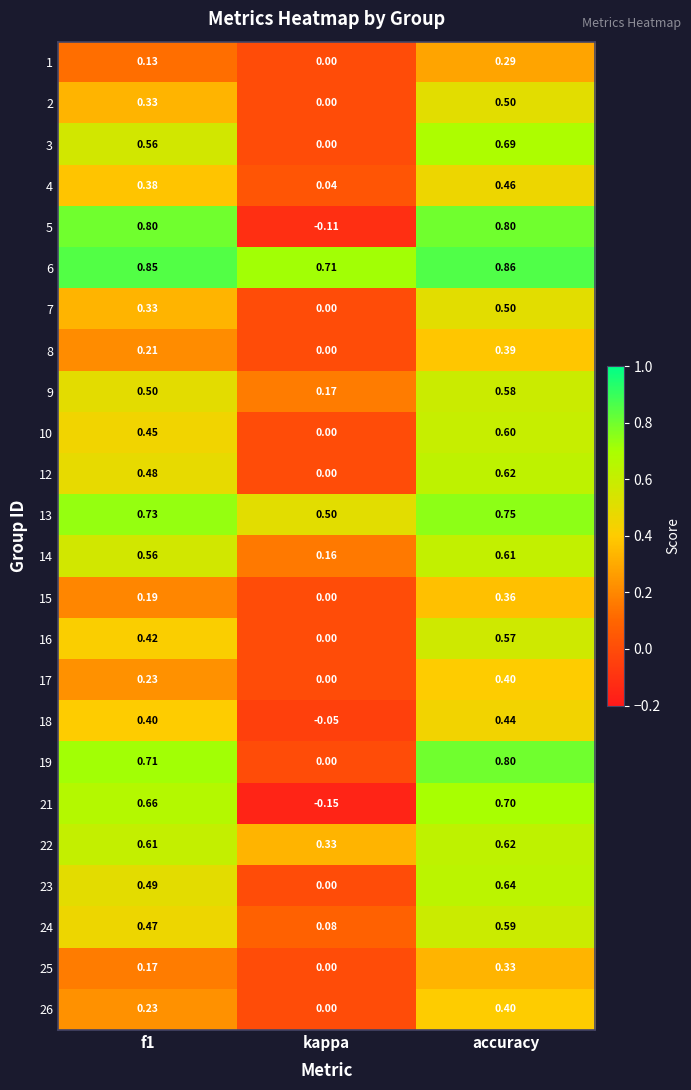

Where is 8 nearest to the value 0?

kappa